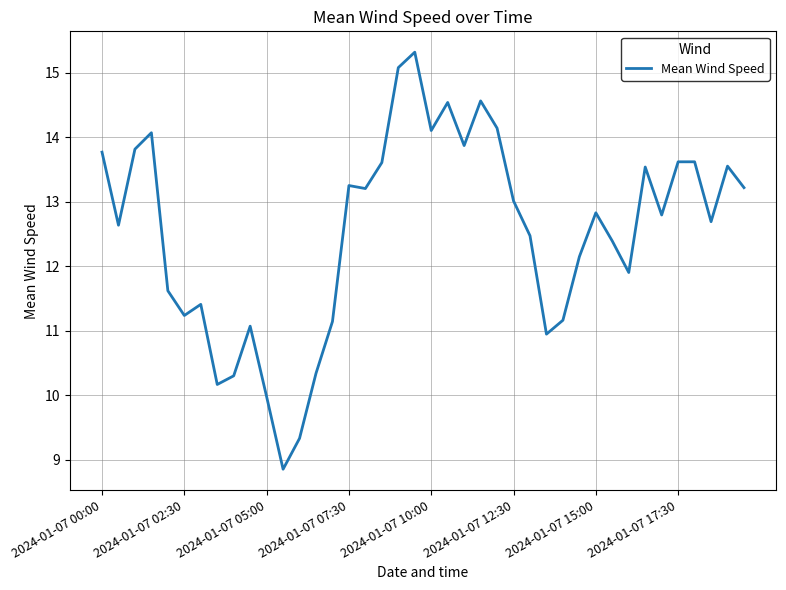

What is the minimum value shown in the chart?

8.9